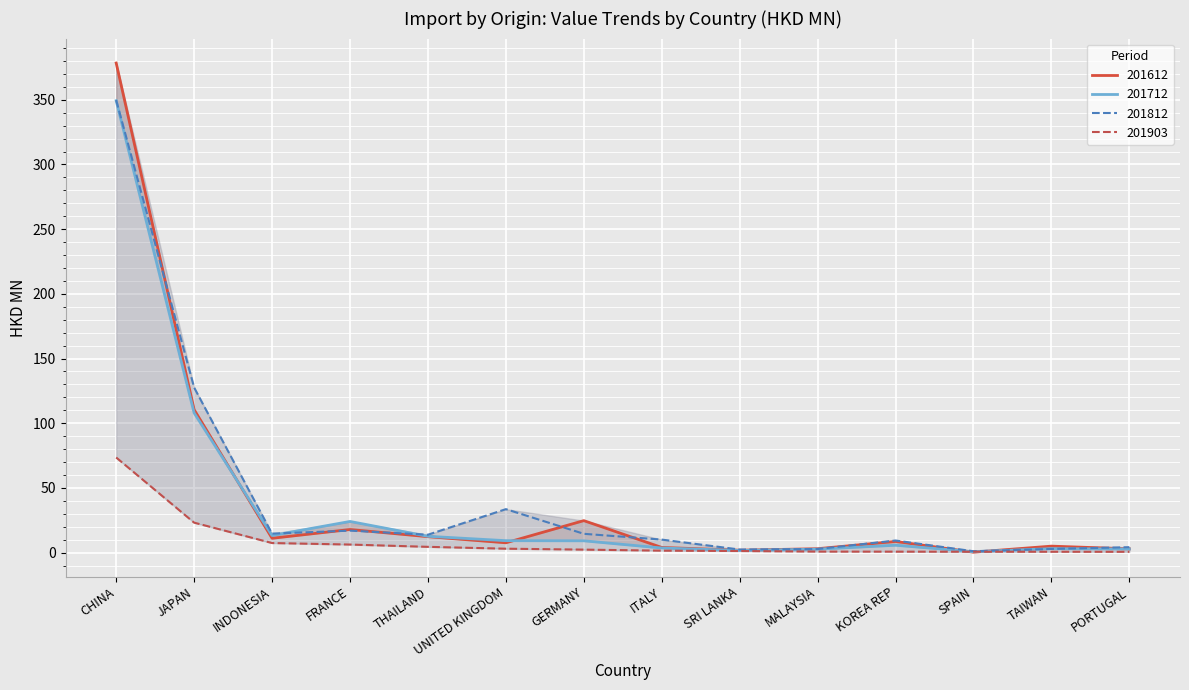

What is the sum of the 201812 values at GERMANY and ITALY?

24.6